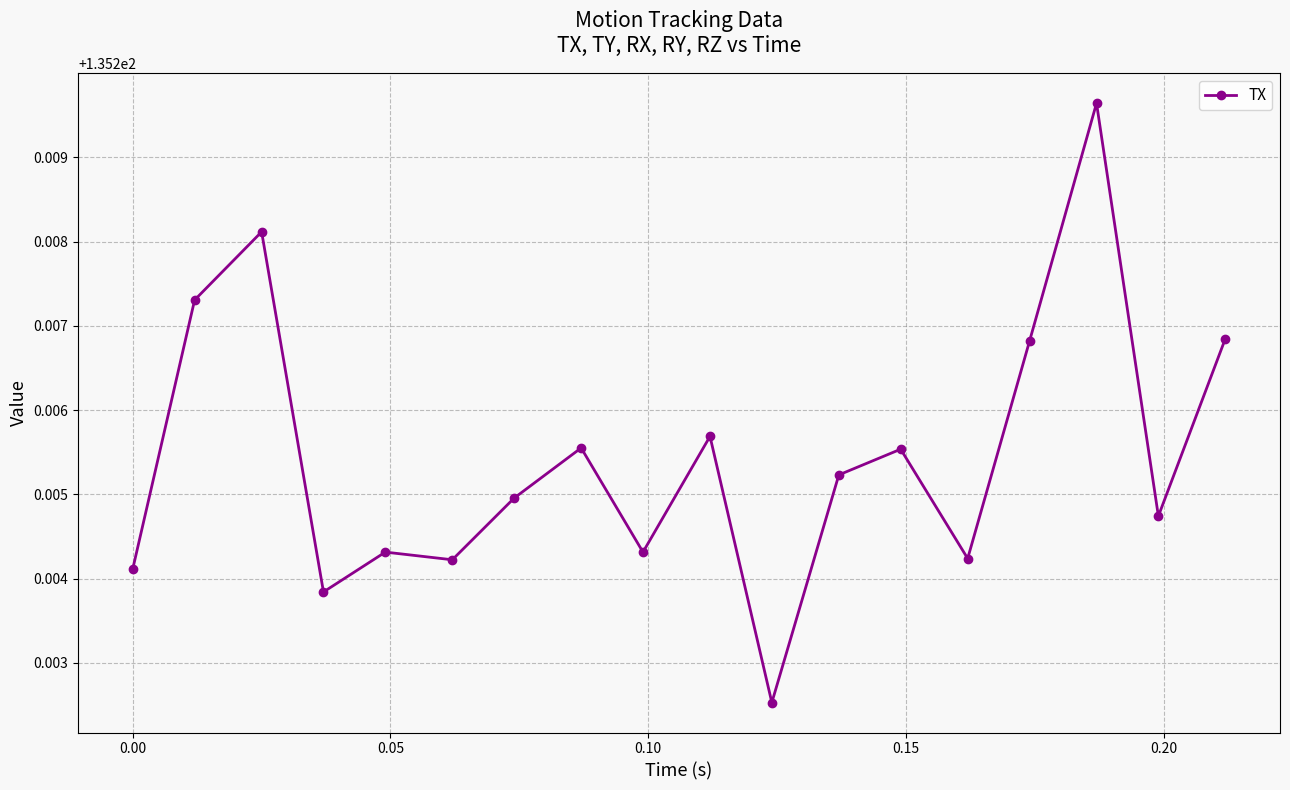

How many values are between 135 and 136?

18